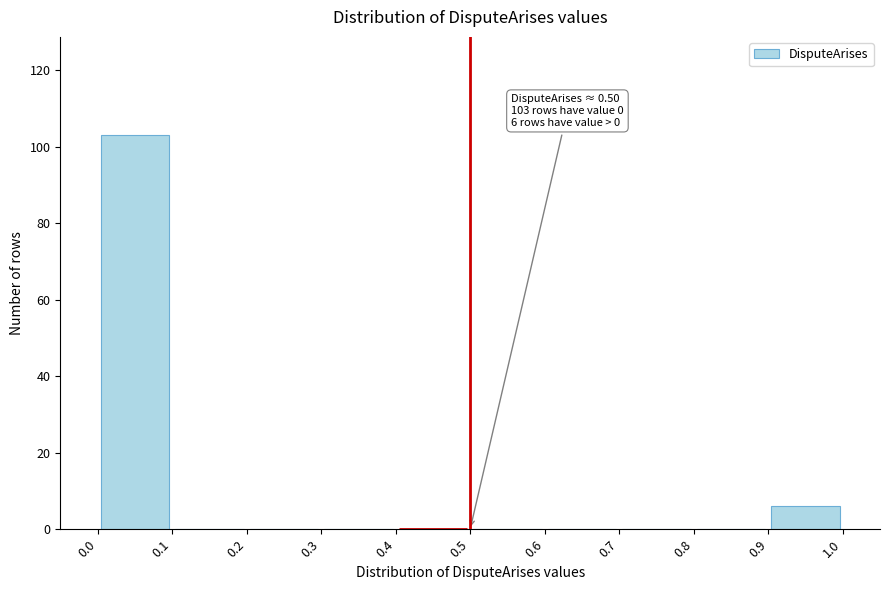

Which range on the x-axis has the tallest bar?

0.0 to 0.1